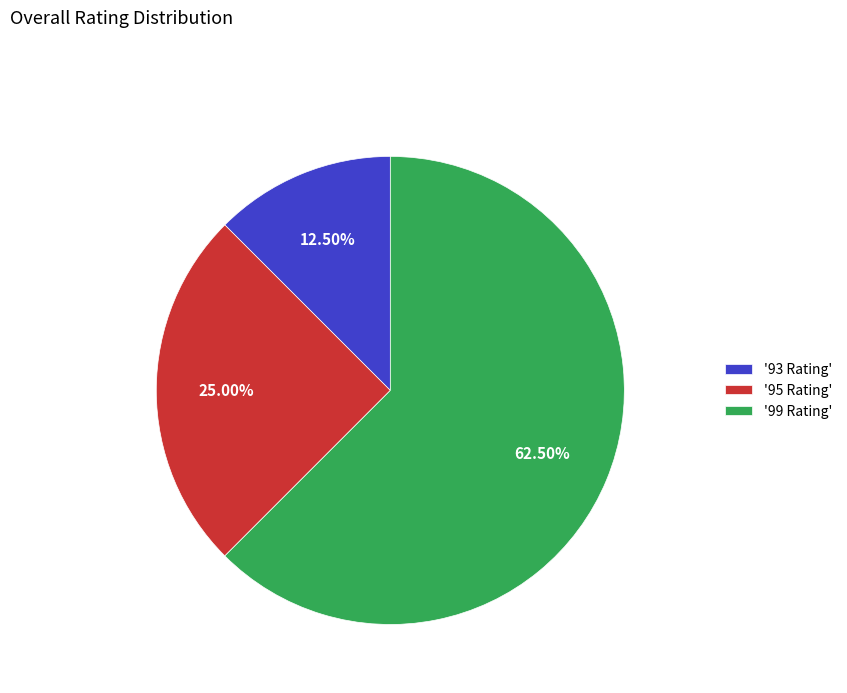

Rank the categories by value from lowest to highest.

'93 Rating', '95 Rating', '99 Rating'